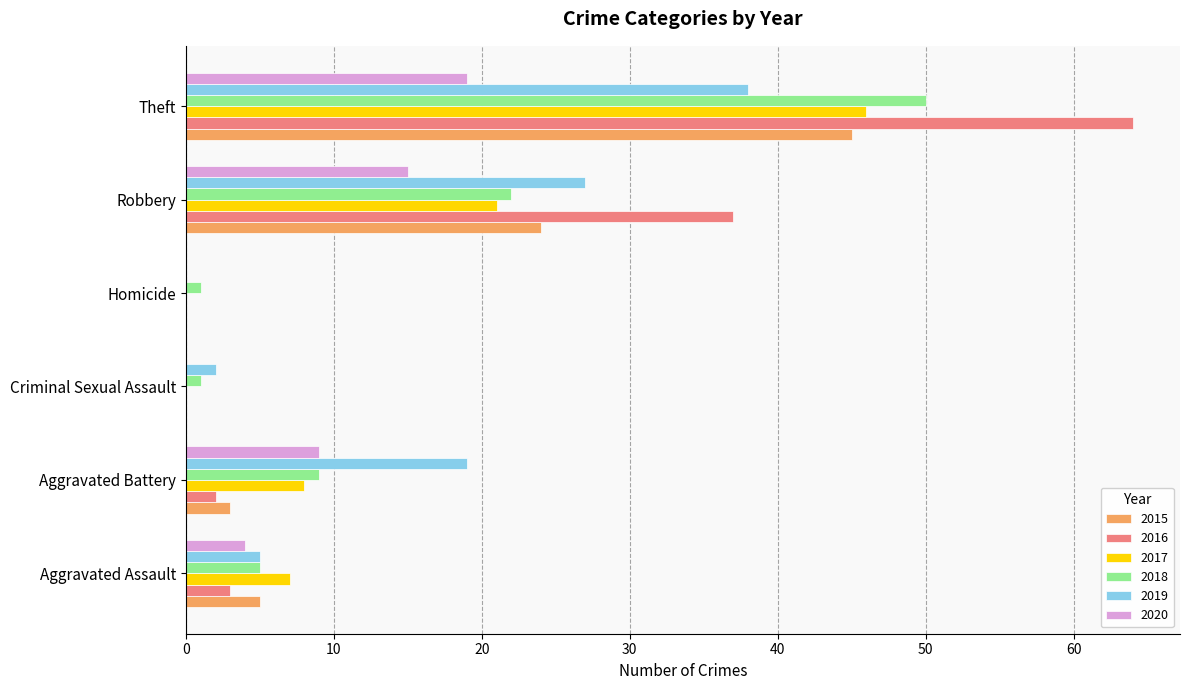

At which category does the chart reach its peak across all series?

Theft